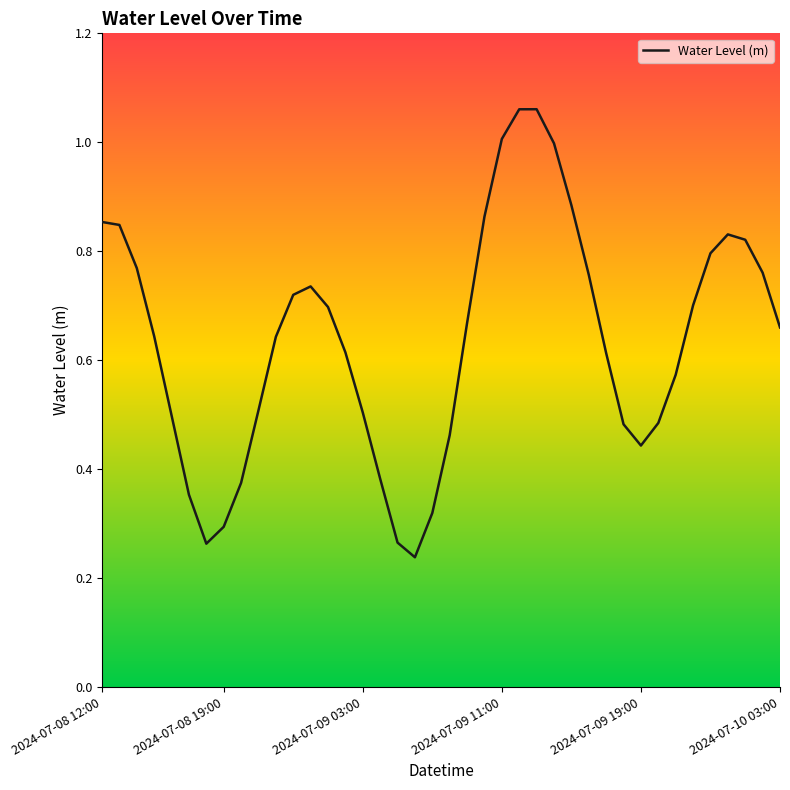

What is the sum of all values?

25.5